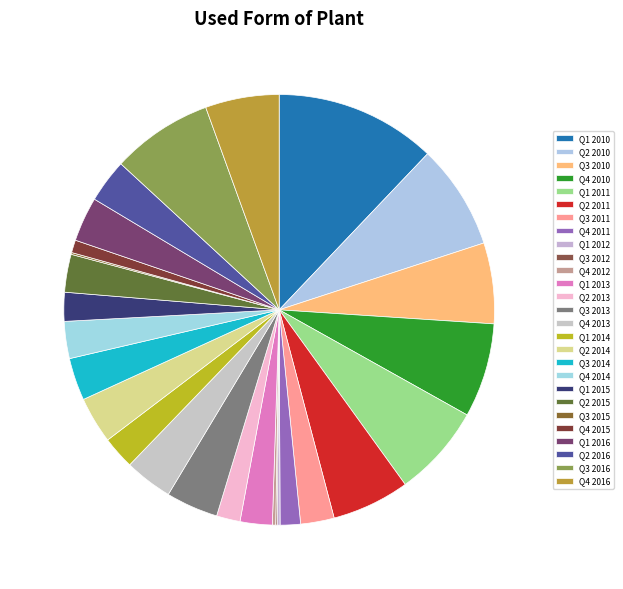

Rank the categories by value from highest to lowest.

Q1 2010, Q2 2010, Q3 2016, Q4 2010, Q1 2011, Q3 2010, Q2 2011, Q4 2016, Q3 2013, Q4 2013, Q2 2014, Q1 2016, Q2 2016, Q3 2014, Q2 2015, Q4 2014, Q3 2011, Q1 2014, Q1 2013, Q1 2015, Q2 2013, Q4 2011, Q4 2015, Q4 2012, Q1 2012, Q3 2015, Q3 2012